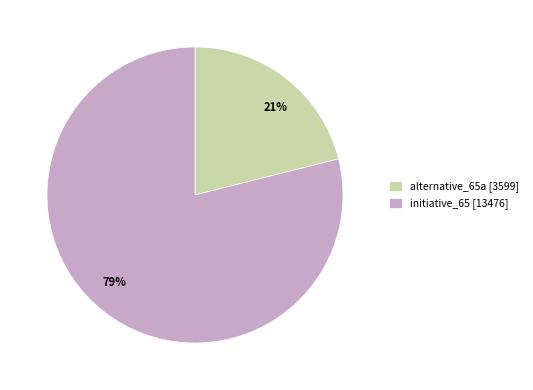

To the nearest percent, what portion does initiative_65 represent?

79%